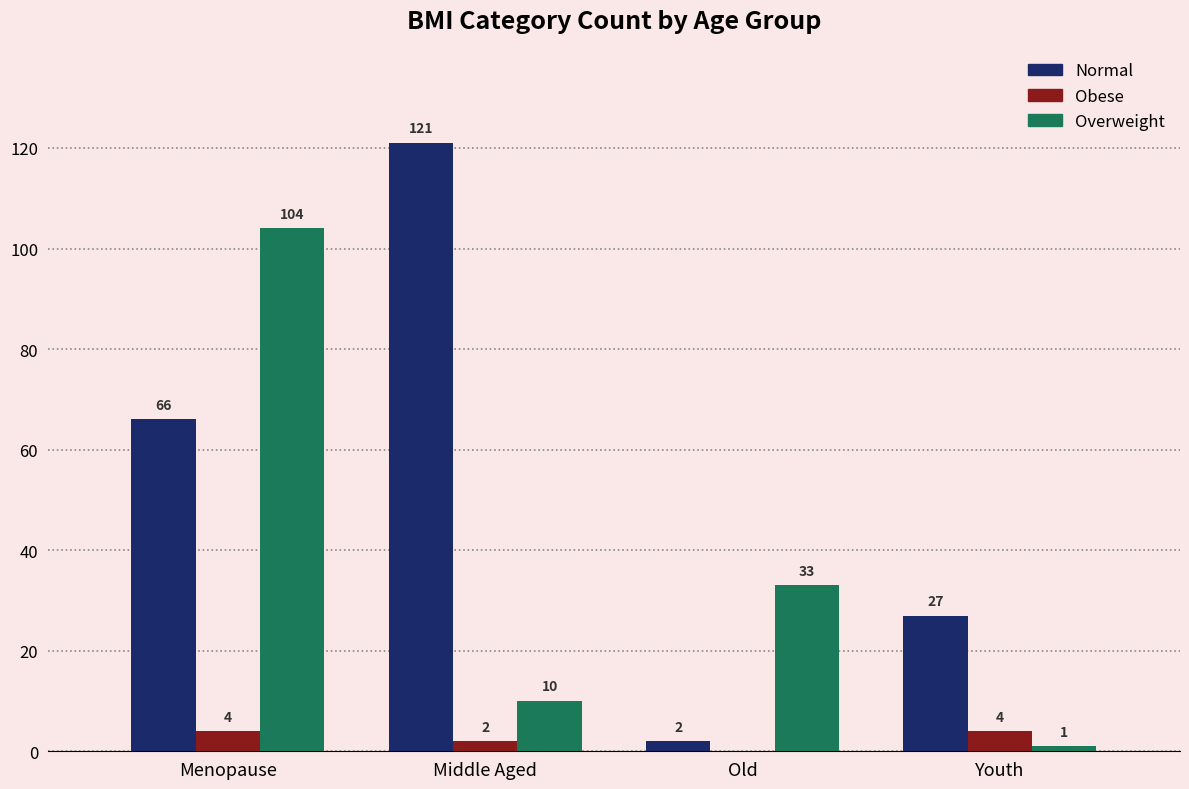

What is the sum of the Overweight values at Youth and Middle Aged?

11